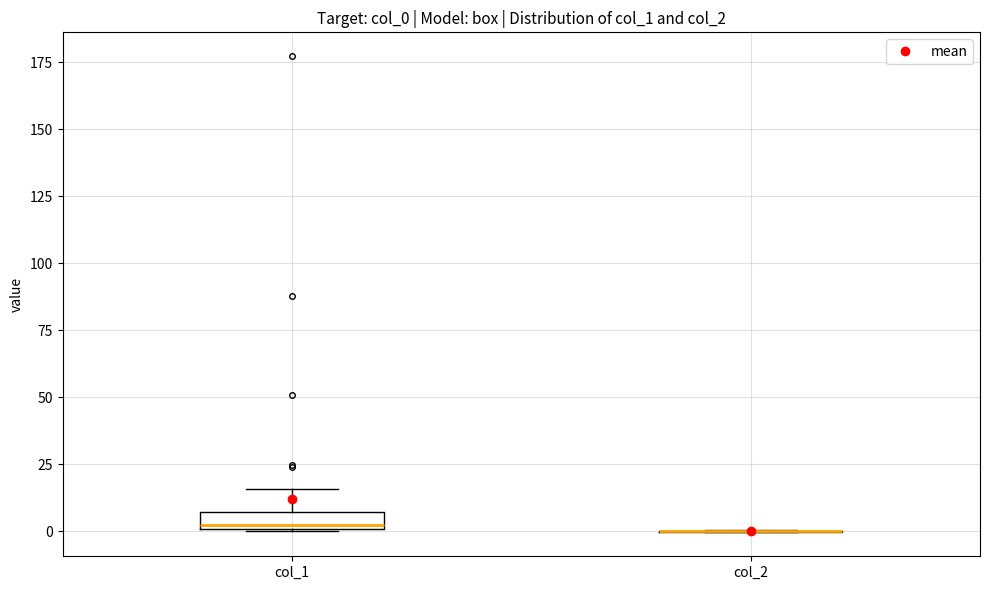

Comparing the boxes themselves (not the whiskers), which one is the tallest?

col_1